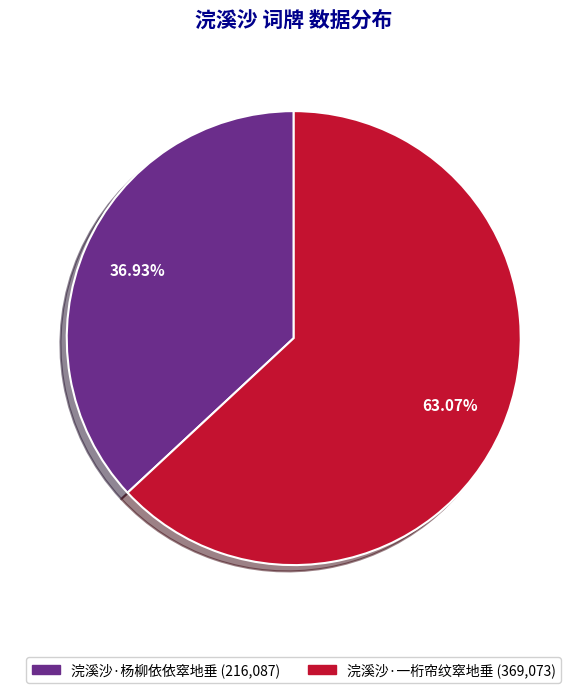

Is 浣溪沙·一桁帘纹窣地垂 the majority of the pie?

Yes